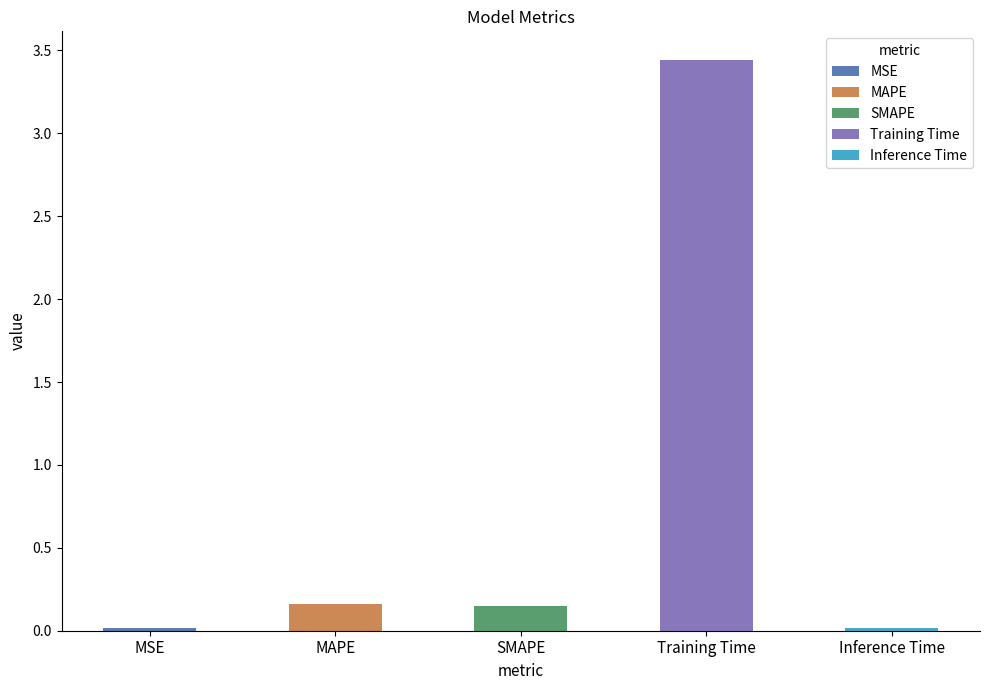

At which category does the chart reach its peak across all series?

Training Time